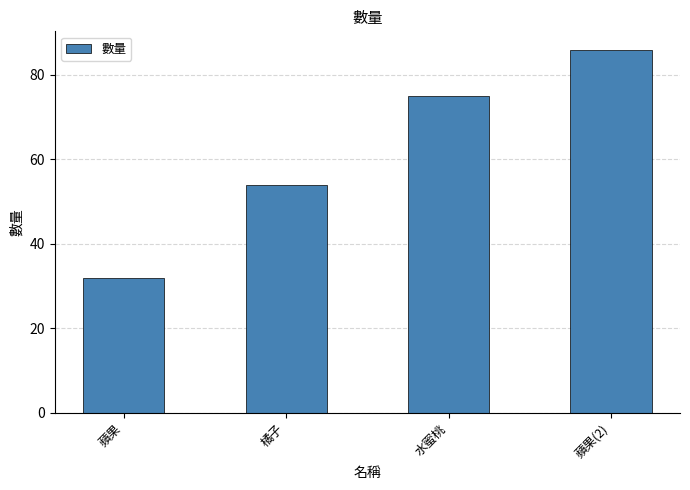

What is the label of the 1st bar from the right?

蘋果(2)